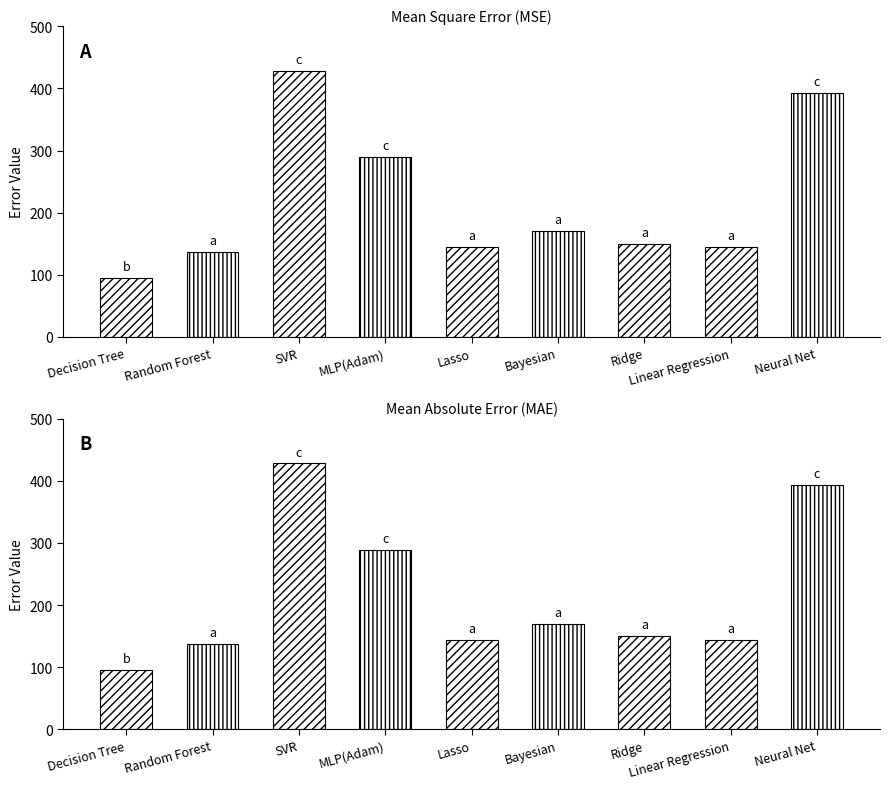

Where is Mean Absolute Error (MAE) nearest to the value 261?

MLP(Adam)